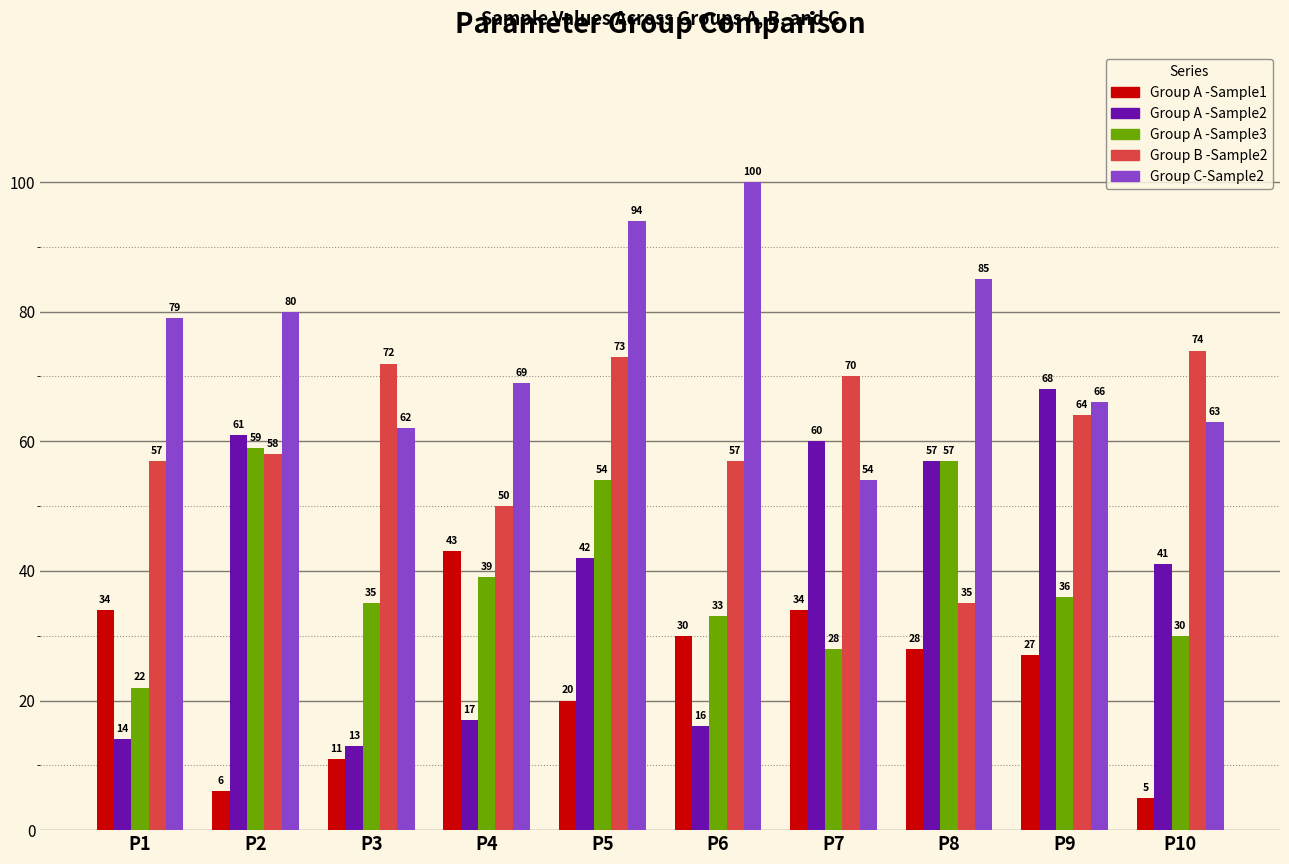

The value of Group A -Sample1 at P4 is 43. True or false?

True